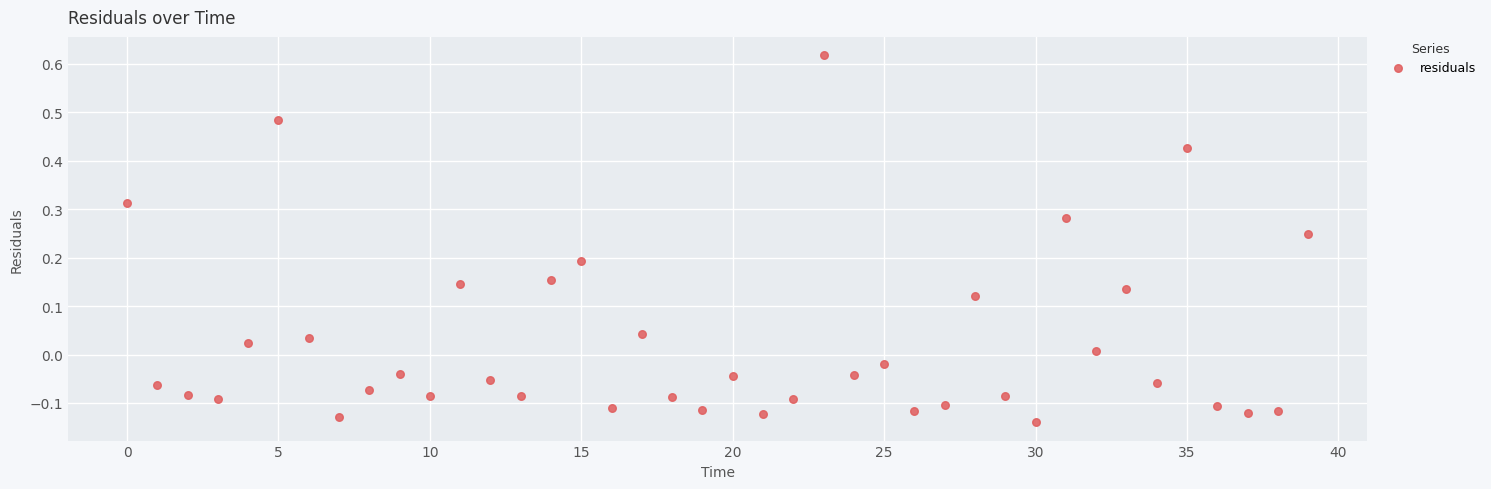

What is the range of Y values (max minus min)?

0.8